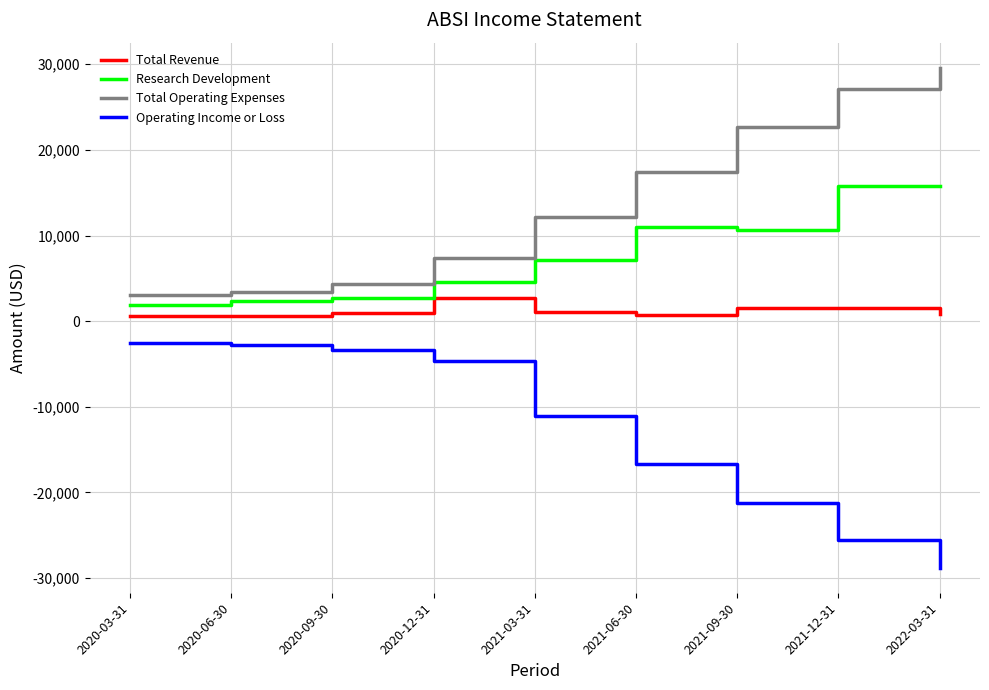

True or false: Total Revenue has a value of 2700 at 2020-12-31.

True